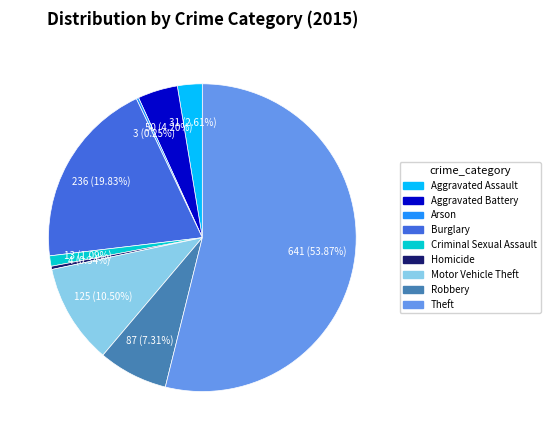

True or false: Theft accounts for 54% of the total.

True